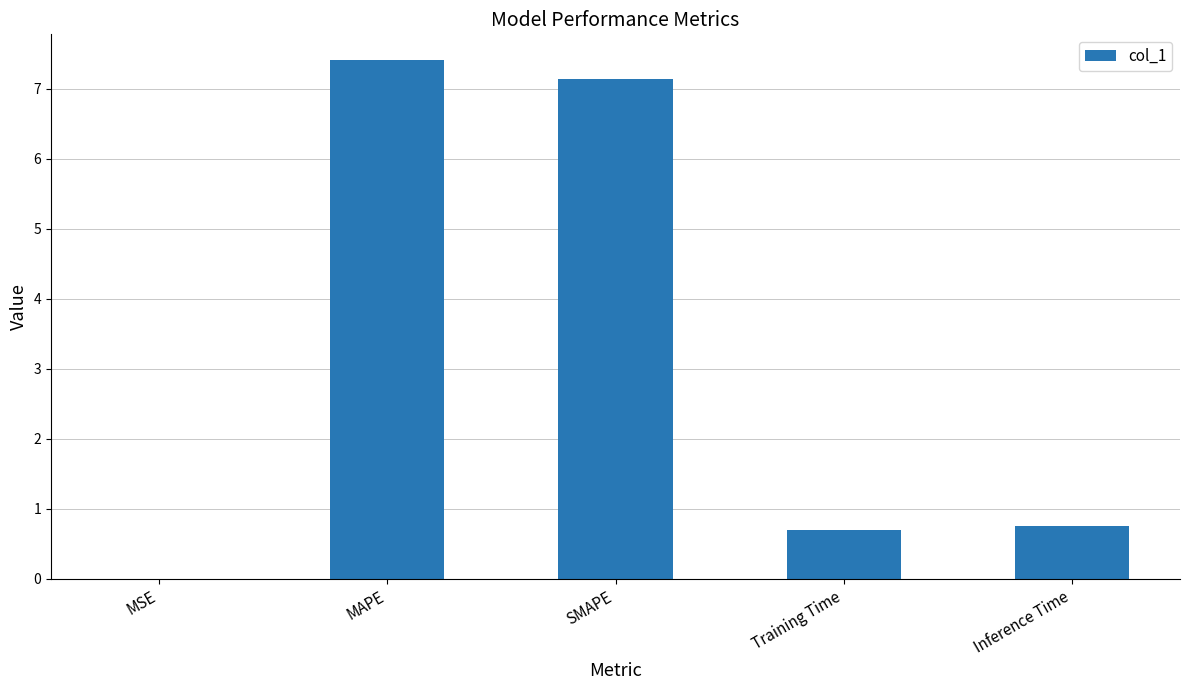

True or false: the data shows 0.8 at Inference Time.

True